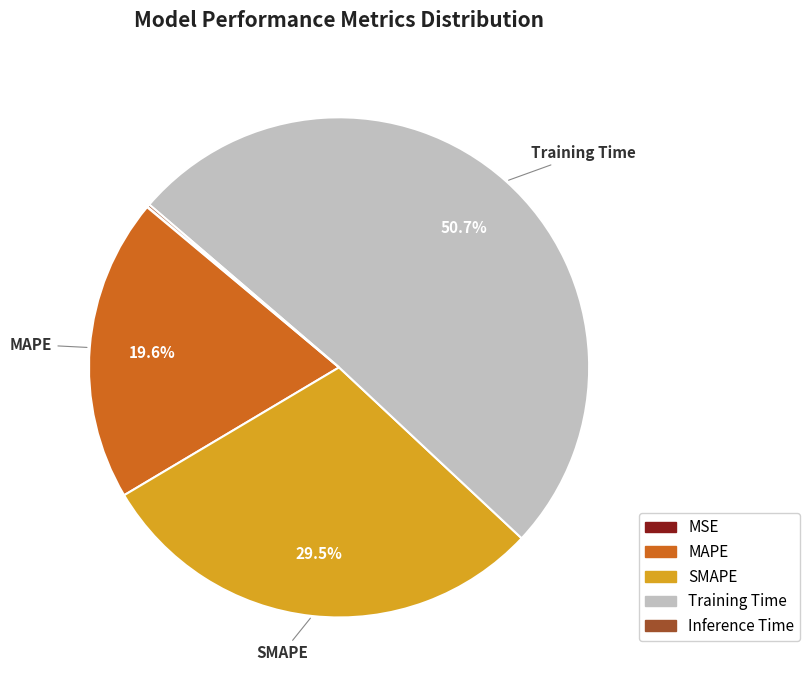

What is the largest slice in the pie chart?

Training Time